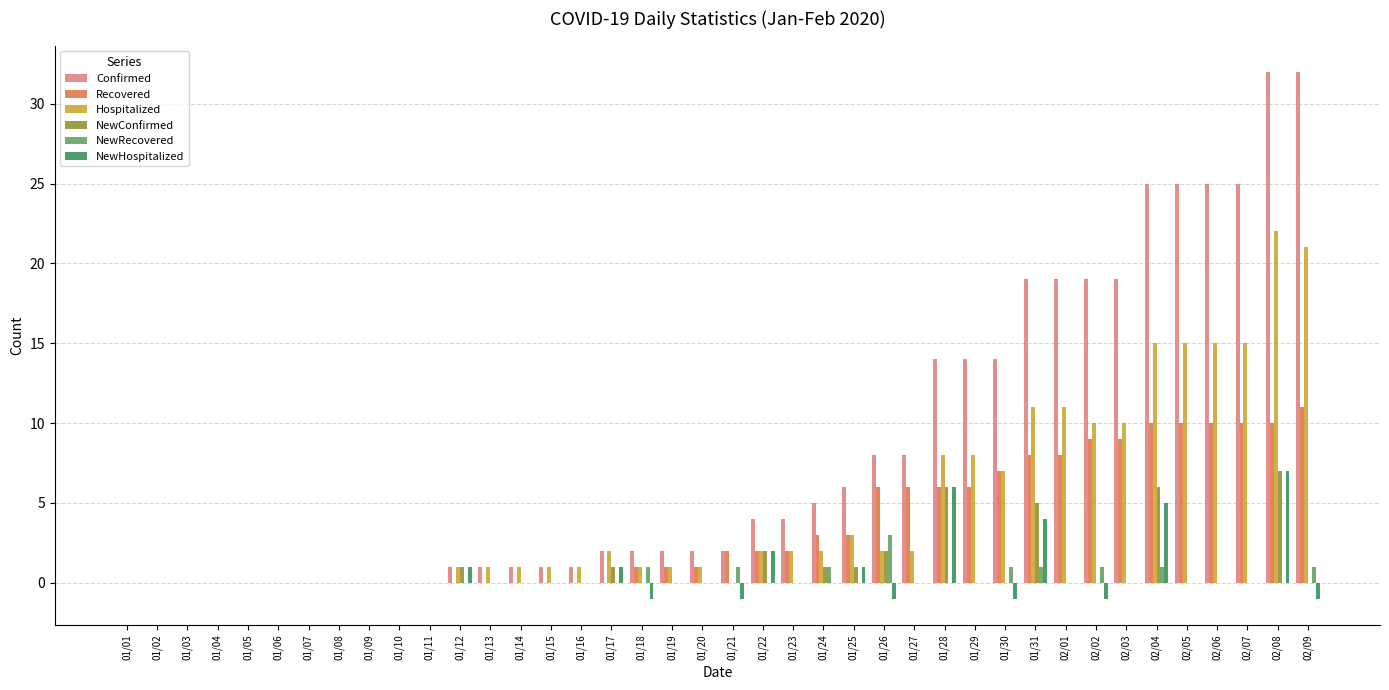

Is the value of NewHospitalized at 01/19 greater than the value of Hospitalized at 01/15?

No